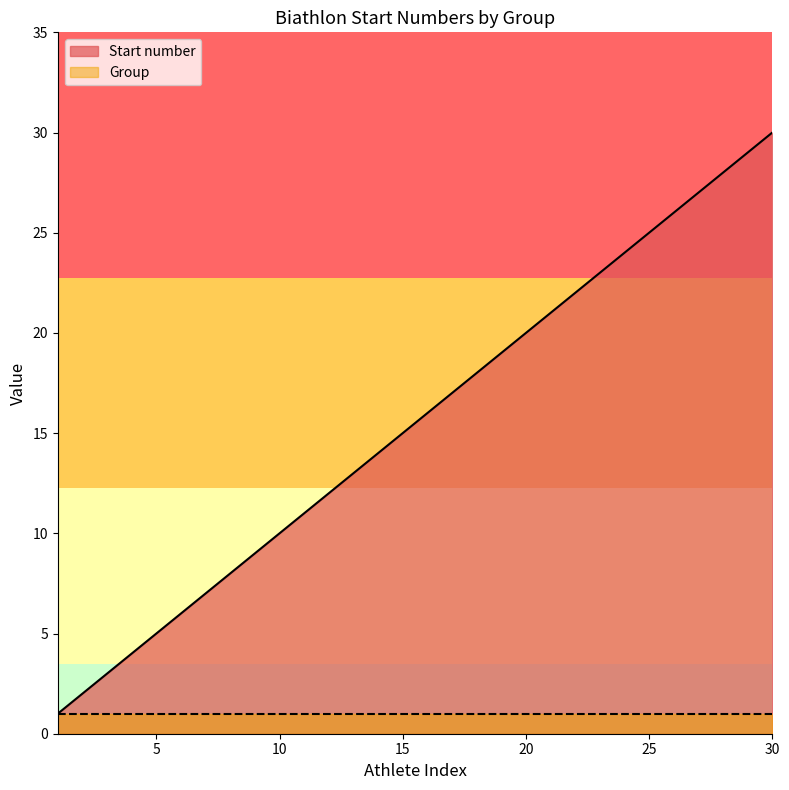

True or false: there are more than 1 points higher than both neighbors.

False